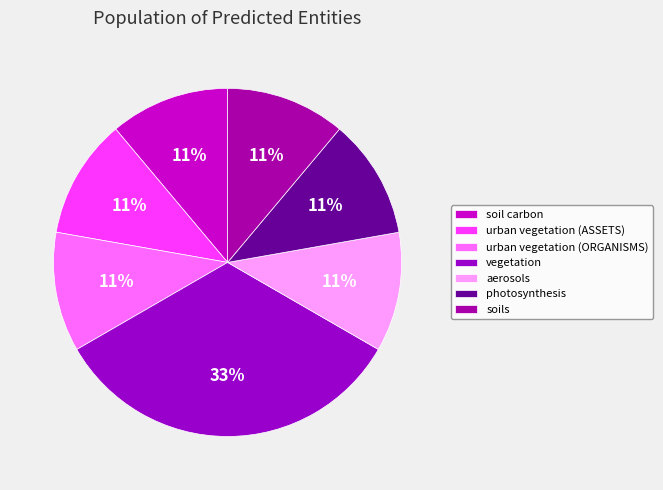

Which has a higher value, urban vegetation (ASSETS) or aerosols?

urban vegetation (ASSETS)